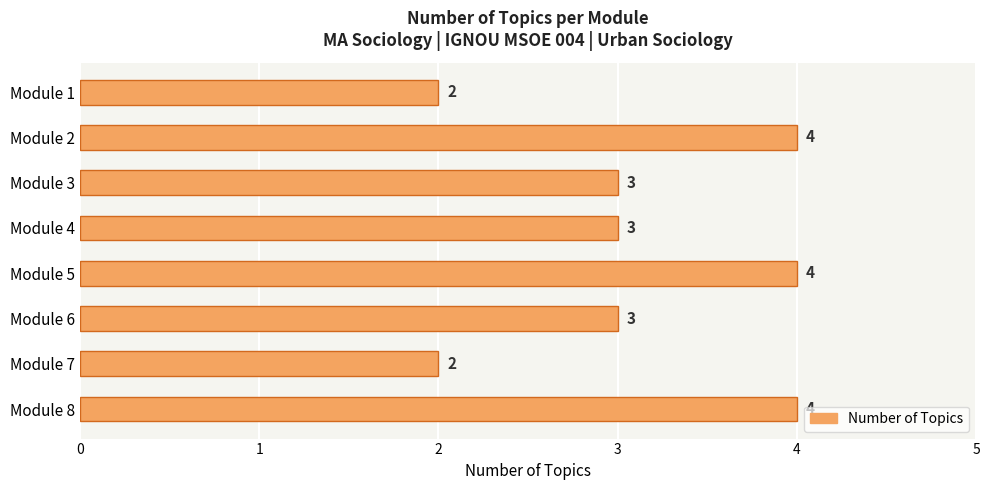

What is the maximum value shown in the chart?

4